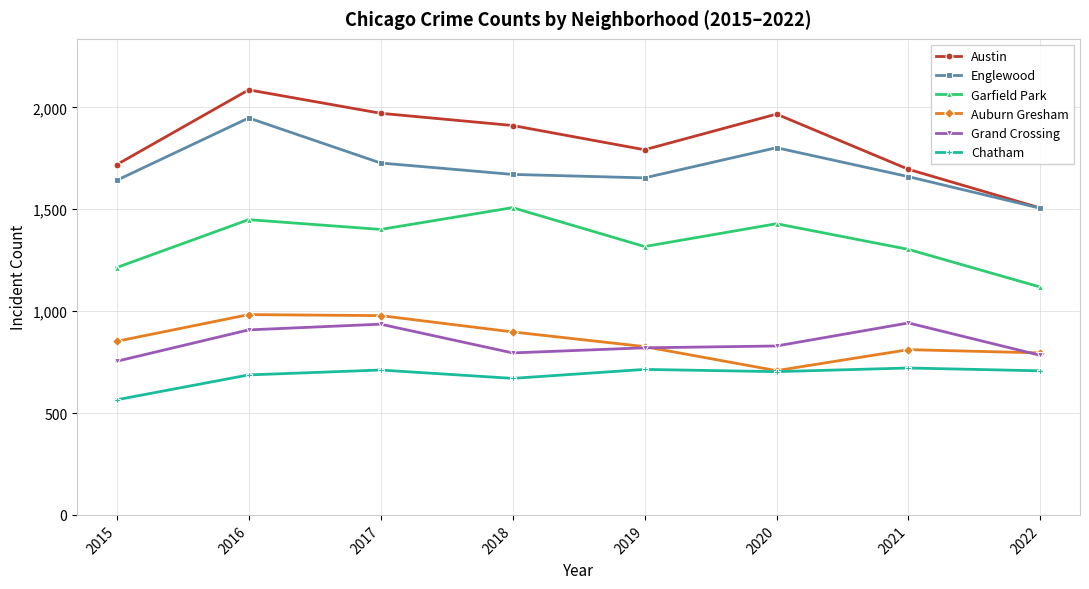

What are all the series names shown in the legend?

Austin, Englewood, Garfield Park, Auburn Gresham, Grand Crossing, Chatham